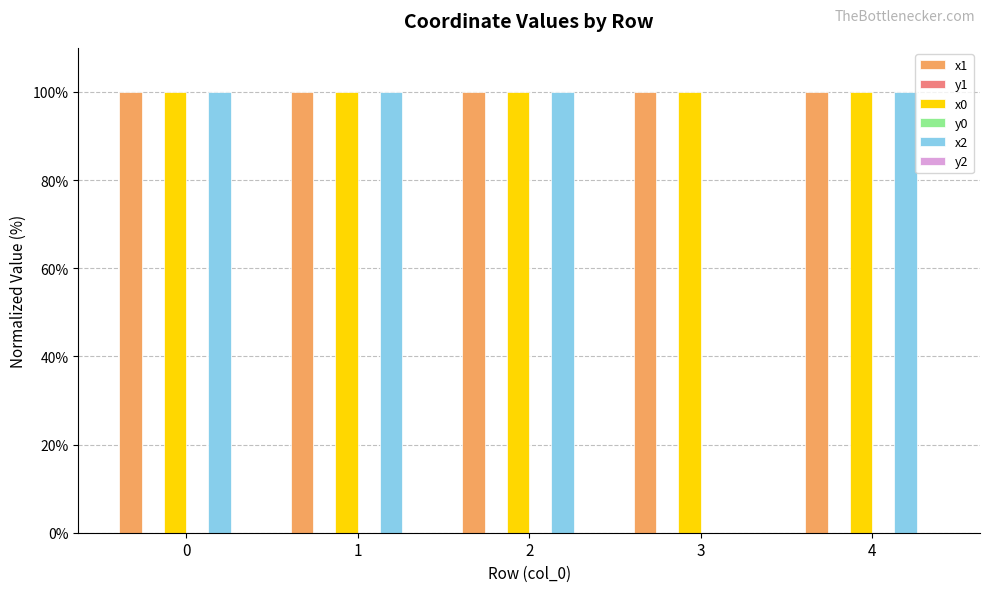

How many groups of bars are there?

5